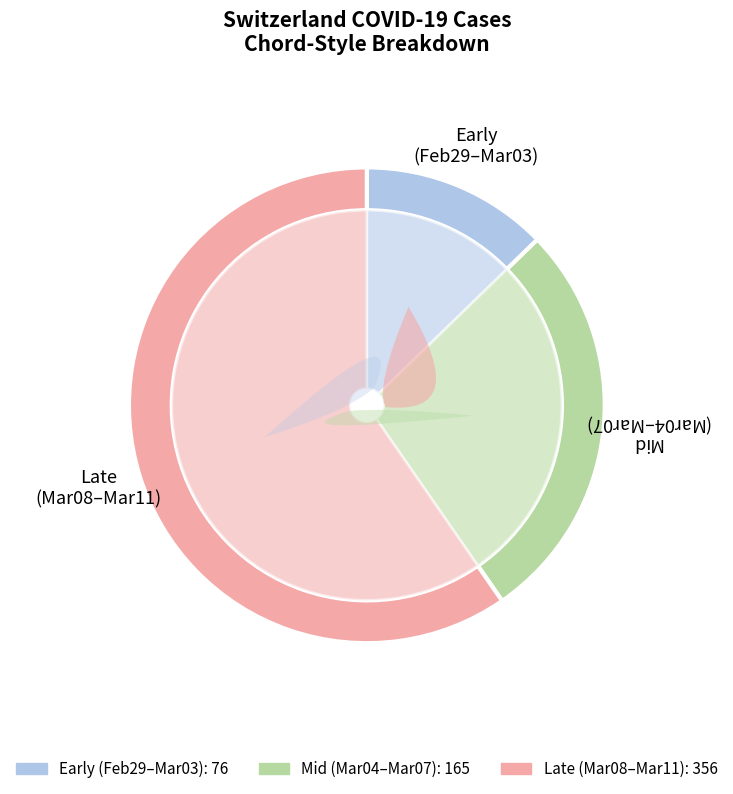

Which category has the smallest portion of the pie?

2020-02-29